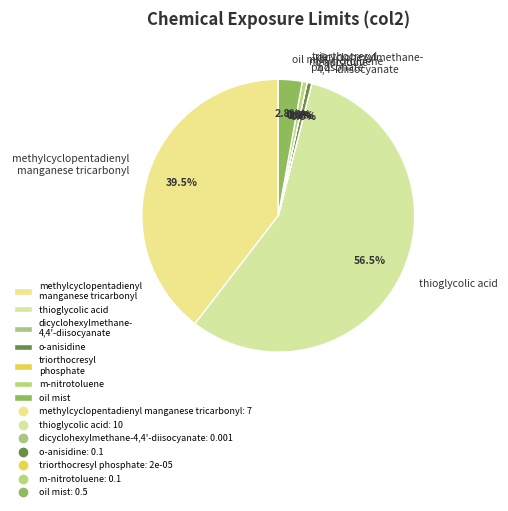

Which has a higher value, m-nitrotoluene or methylcyclopentadienyl manganese tricarbonyl?

methylcyclopentadienyl manganese tricarbonyl